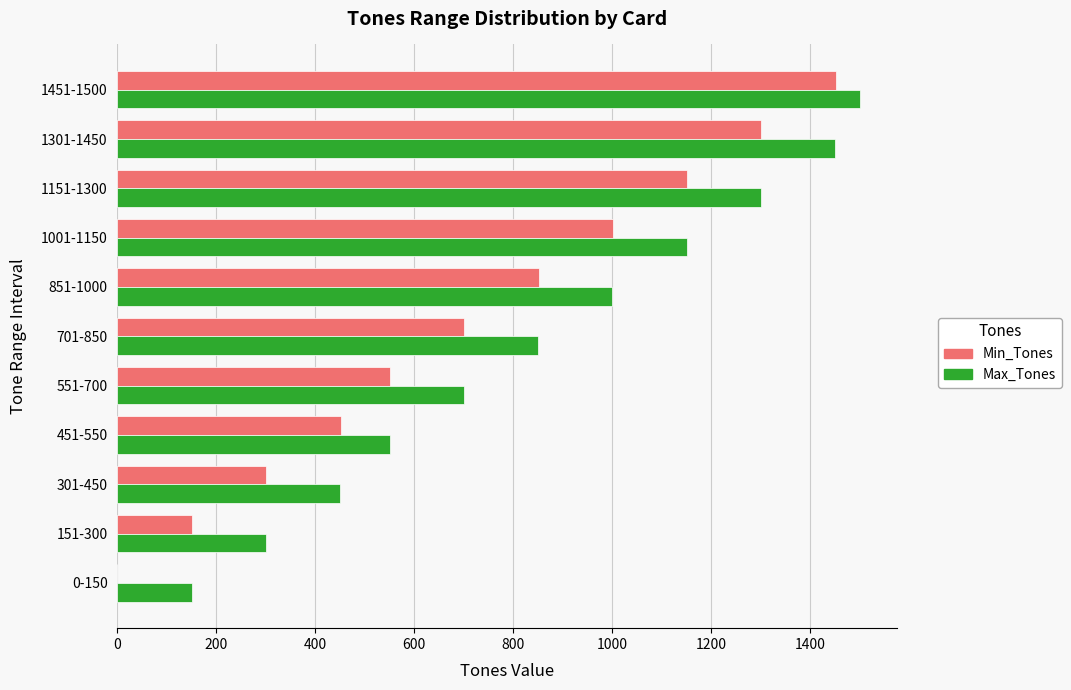

Which series changed the most between 0-150 and 1151-1300?

Min_Tones